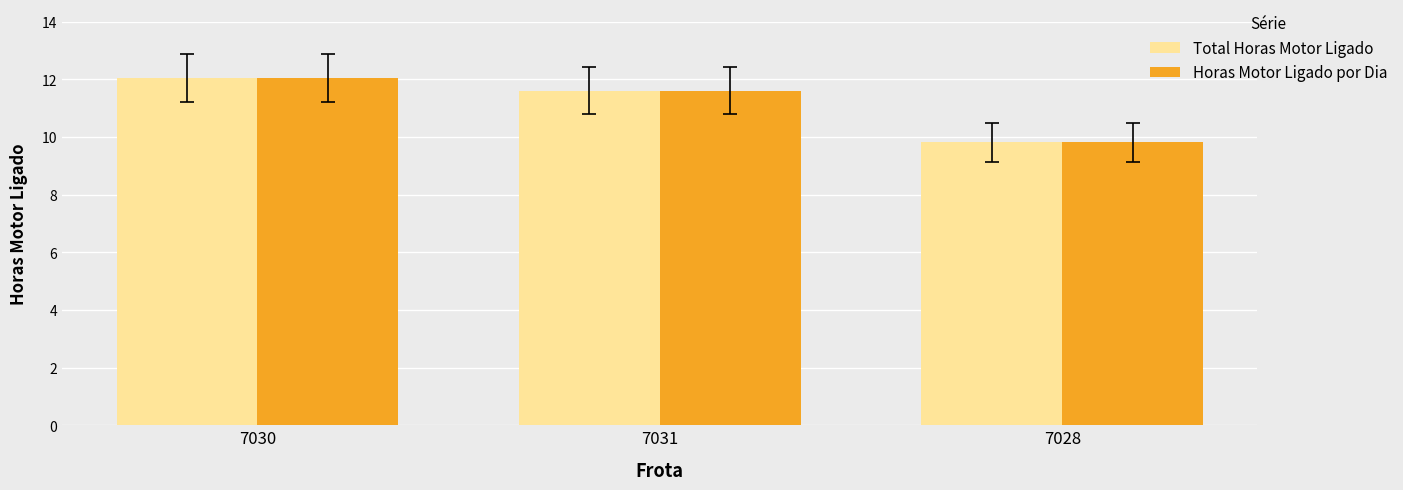

What is the greatest value displayed?

12.0